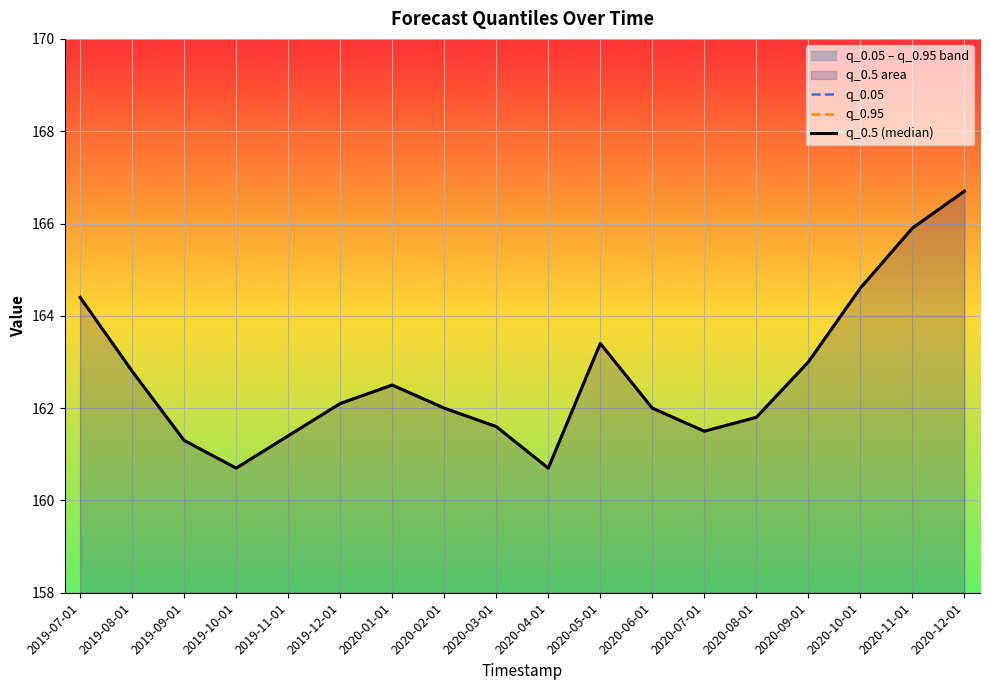

Where is the first local maximum for q_0.5 (median)?

2020-01-01